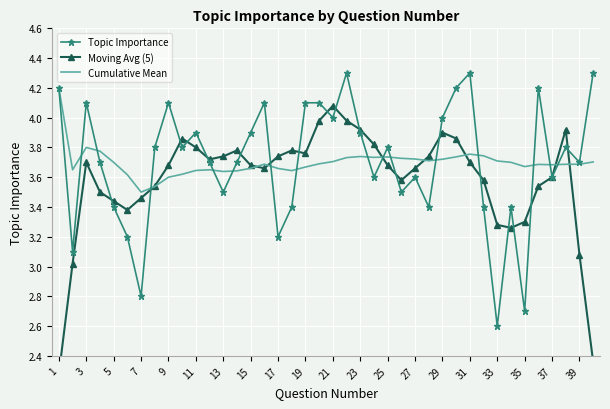

Which category has the lowest value in the Topic Importance series?

33